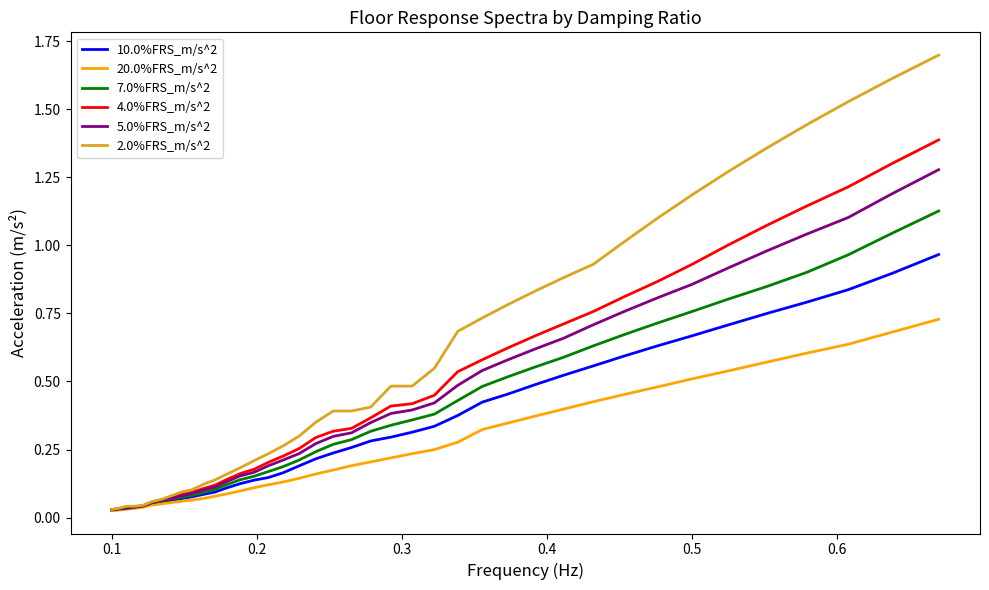

Which series has the largest range (max minus min)?

2.0%FRS_m/s^2